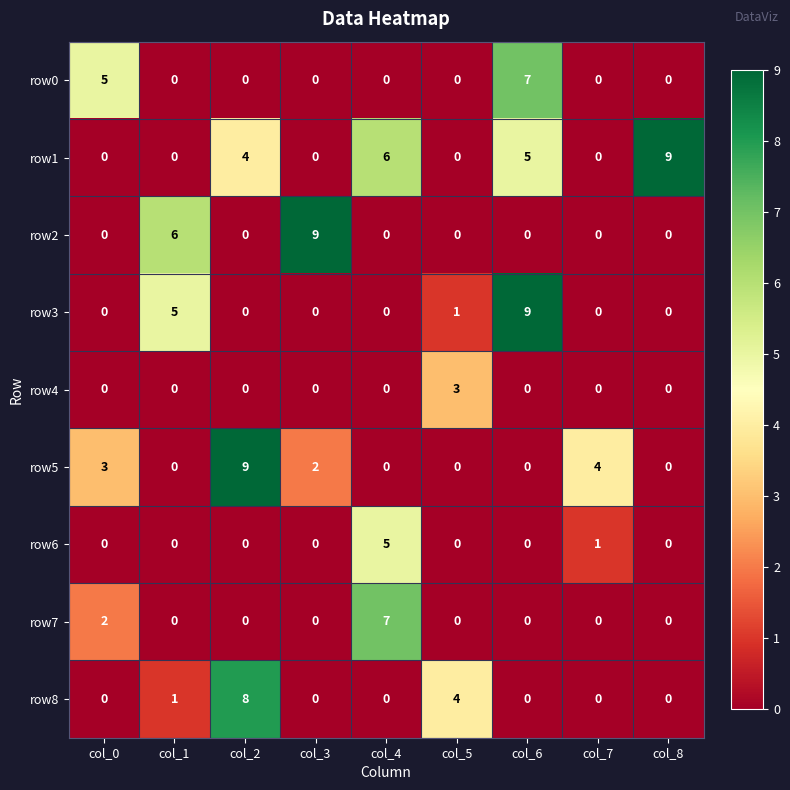

Is it true that row2 equals -5 at col_6?

False